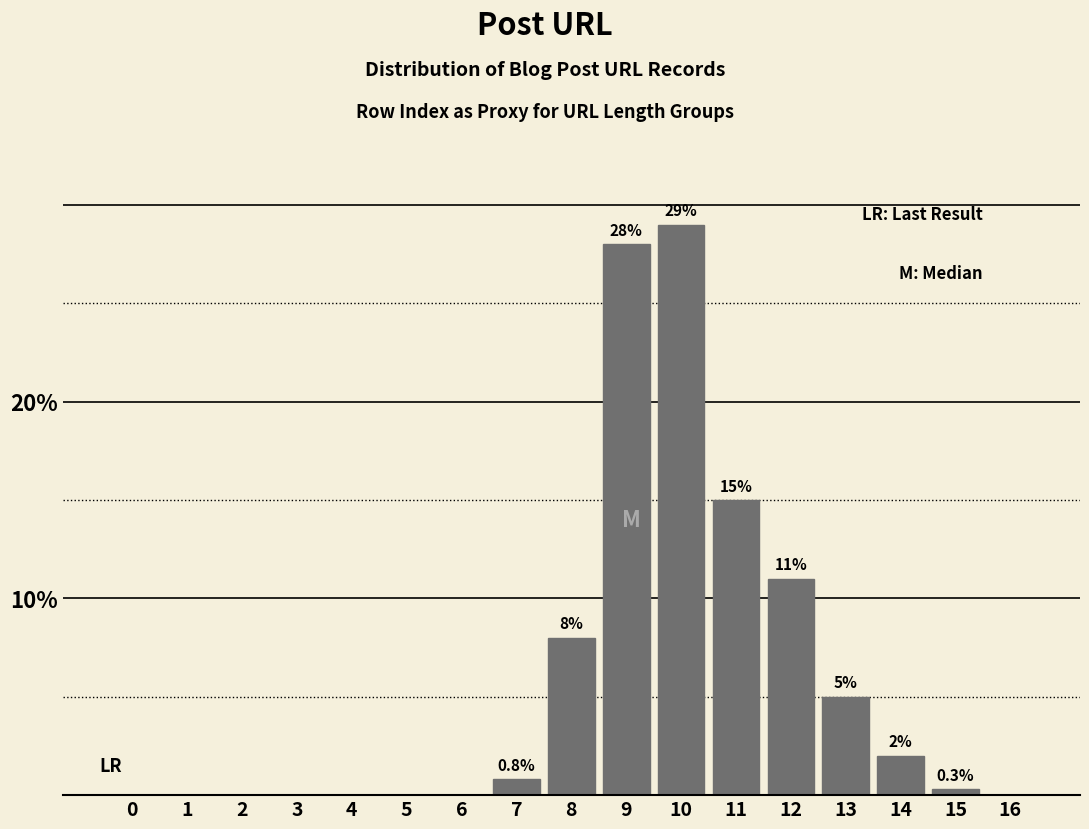

Reading right to left, transcribe all the data shown in this chart.

16=0.0	15=0.3	14=2.0	13=5.0	12=11.0	11=15.0	10=29.0	9=28.0	8=8.0	7=0.8	6=0.0	5=0.0	4=0.0	3=0.0	2=0.0	1=0.0	0=0.0